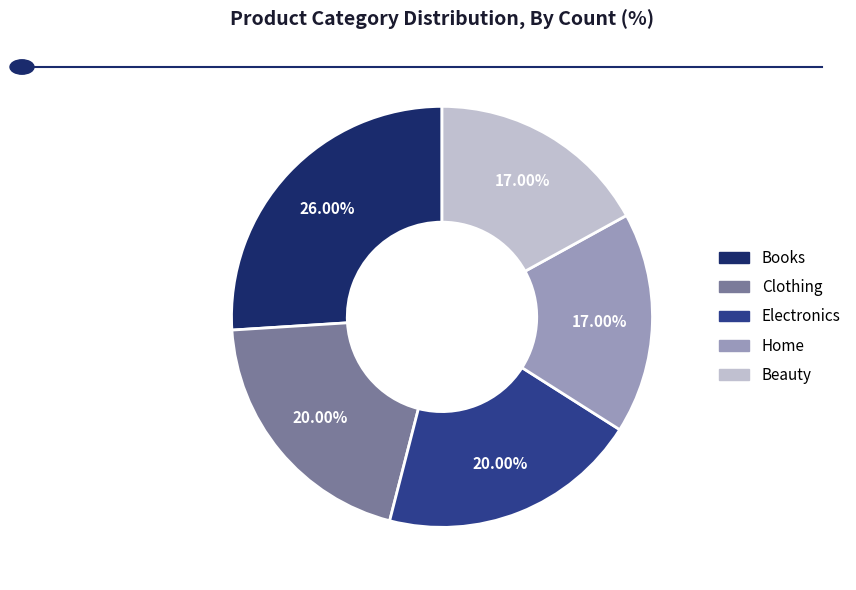

To the nearest percent, what is the combined percentage of Home and Beauty?

34%